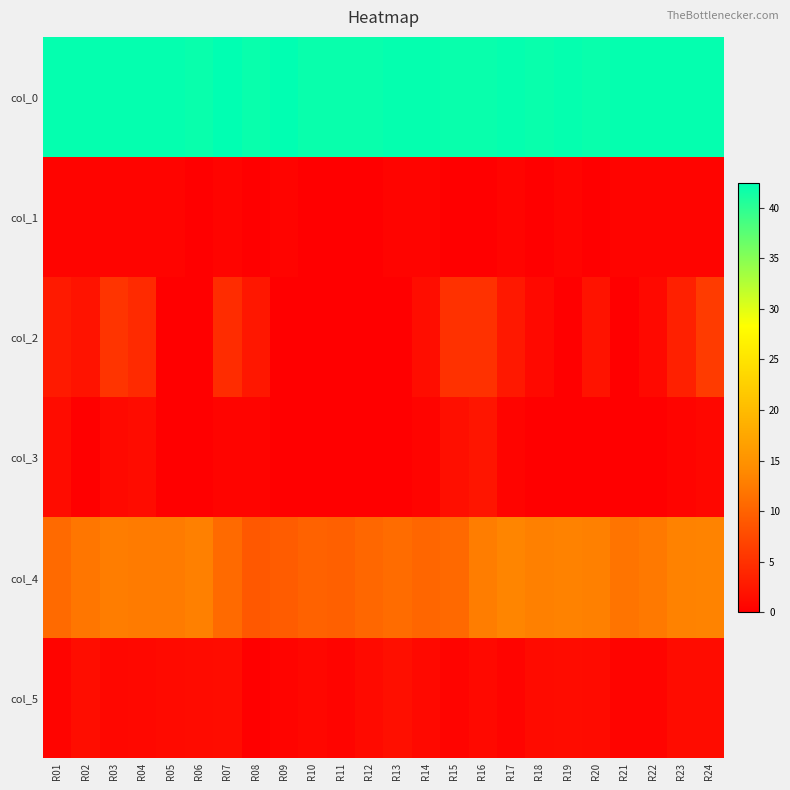

Reading left to right, extract all data points from this chart.

col_0: R01=42.2	R02=42.2	R03=42.2	R04=42.2	R05=42.2	R06=42.0	R07=42.5	R08=42.0	R09=42.5	R10=42.0	R11=42.0	R12=42.0	R13=42.2	R14=42.2	R15=42.0	R16=42.0	R17=42.2	R18=42.0	R19=42.2	R20=42.0	R21=42.2	R22=42.2	R23=42.2	R24=42.2
col_1: R01=0.4	R02=0.4	R03=0.4	R04=0.4	R05=0.4	R06=0.0	R07=0.5	R08=0.0	R09=0.5	R10=0.0	R11=0.0	R12=0.0	R13=0.4	R14=0.4	R15=0.0	R16=0.0	R17=0.4	R18=0.0	R19=0.4	R20=0.0	R21=0.4	R22=0.4	R23=0.4	R24=0.4
col_2: R01=2.7	R02=2.0	R03=5.3	R04=4.3	R05=0.0	R06=0.0	R07=4.5	R08=2.3	R09=0.0	R10=0.0	R11=0.0	R12=0.0	R13=0.0	R14=1.3	R15=5.0	R16=5.0	R17=2.5	R18=1.0	R19=0.0	R20=2.0	R21=0.0	R22=1.0	R23=3.2	R24=6.0
col_3: R01=1.2	R02=0.0	R03=0.9	R04=1.2	R05=0.0	R06=0.0	R07=0.5	R08=0.5	R09=0.0	R10=0.0	R11=0.0	R12=0.0	R13=0.0	R14=0.5	R15=1.6	R16=2.2	R17=0.5	R18=0.0	R19=0.0	R20=0.0	R21=0.0	R22=0.0	R23=0.4	R24=0.8
col_4: R01=10.8	R02=12.0	R03=12.8	R04=12.5	R05=12.5	R06=13.0	R07=10.8	R08=9.0	R09=9.3	R10=10.0	R11=9.8	R12=10.5	R13=11.0	R14=10.3	R15=10.7	R16=12.7	R17=13.5	R18=13.0	R19=13.2	R20=13.0	R21=11.8	R22=12.3	R23=13.2	R24=13.3
col_5: R01=0.4	R02=1.4	R03=0.8	R04=0.9	R05=1.1	R06=1.2	R07=1.3	R08=0.0	R09=0.5	R10=0.8	R11=0.4	R12=1.1	R13=1.6	R14=0.9	R15=0.5	R16=0.9	R17=0.5	R18=1.2	R19=1.3	R20=1.2	R21=0.4	R22=0.5	R23=1.3	R24=1.2